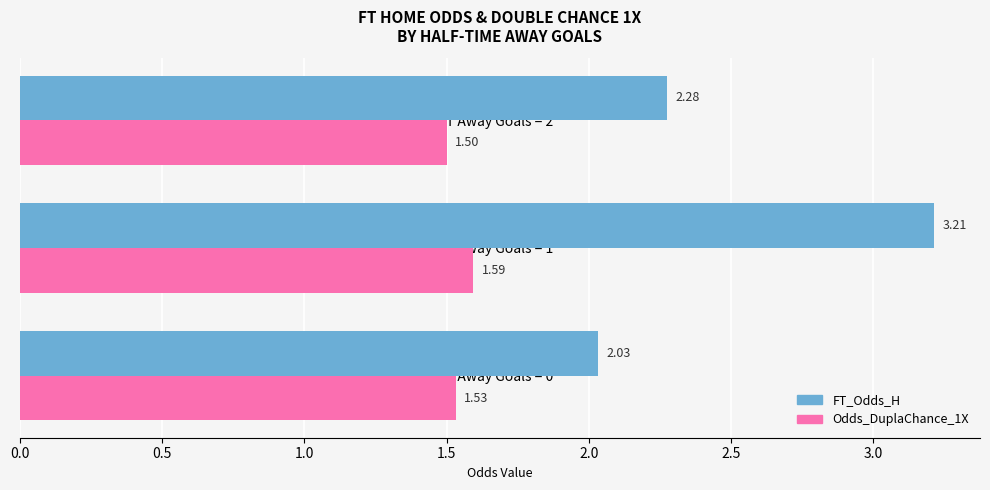

Is the value of Odds_DuplaChance_1X at HT Away Goals = 0 greater than the value of FT_Odds_H at HT Away Goals = 2?

No